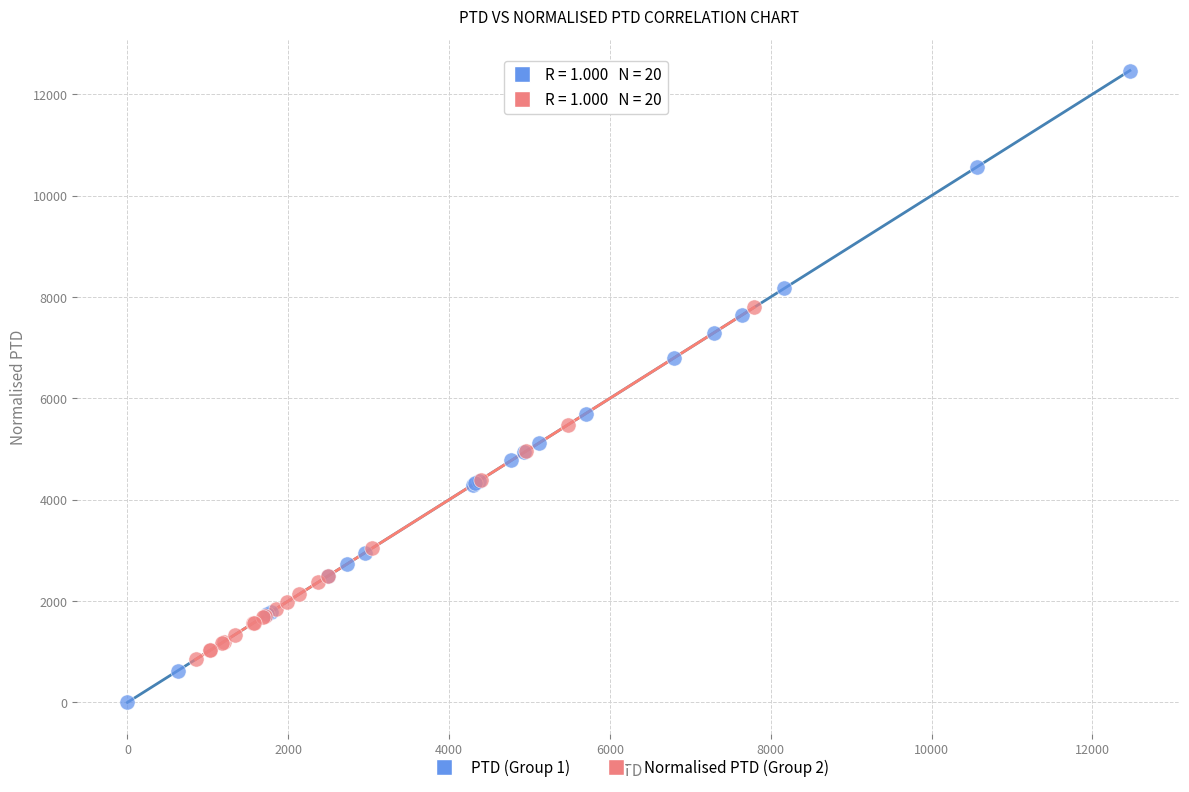

Which series has the widest spread of Y values?

PTD (Group 1)